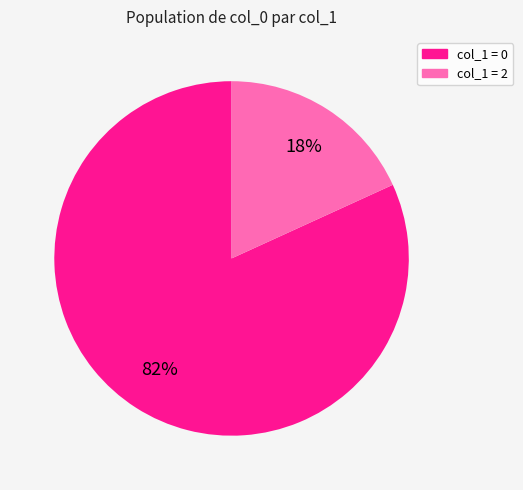

Is there any slice that represents more than half of the pie?

Yes